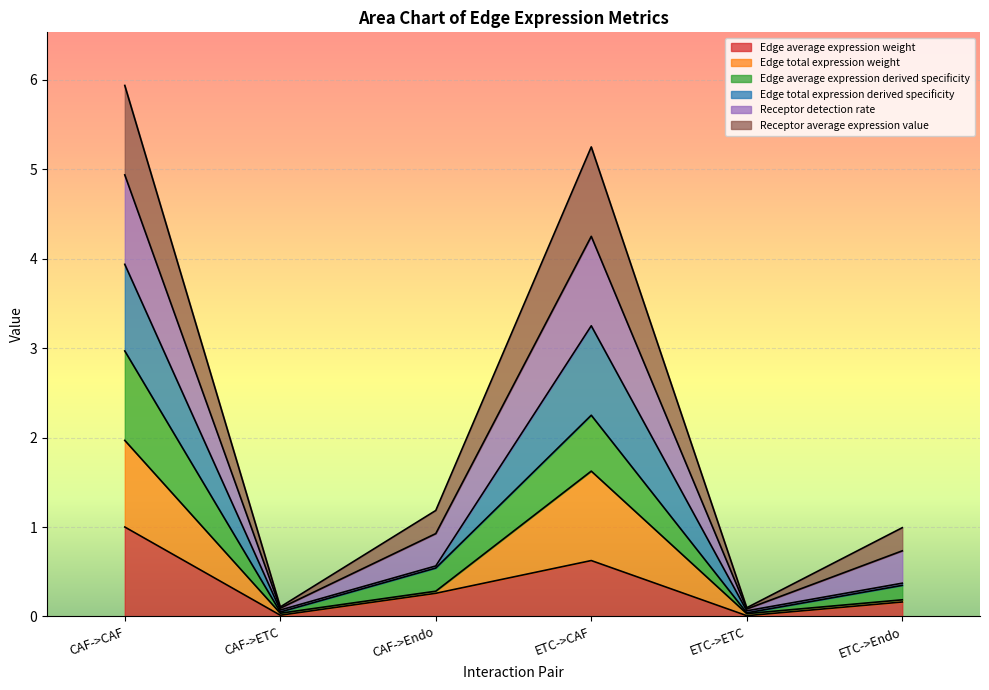

True or false: Receptor detection rate has more than 1 points higher than both neighbors.

False